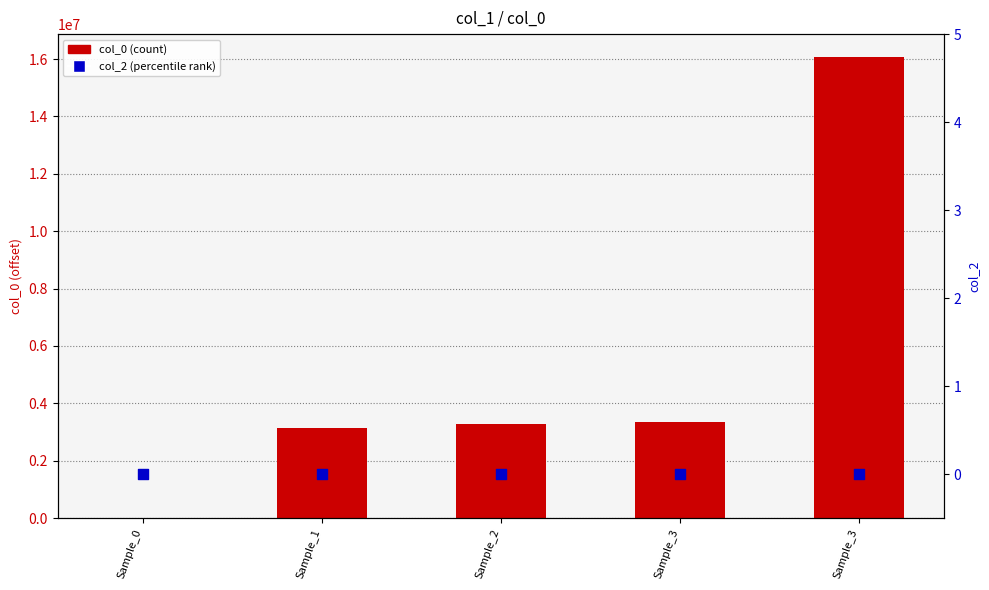

What are all the series names shown in the legend?

col_0, col_2